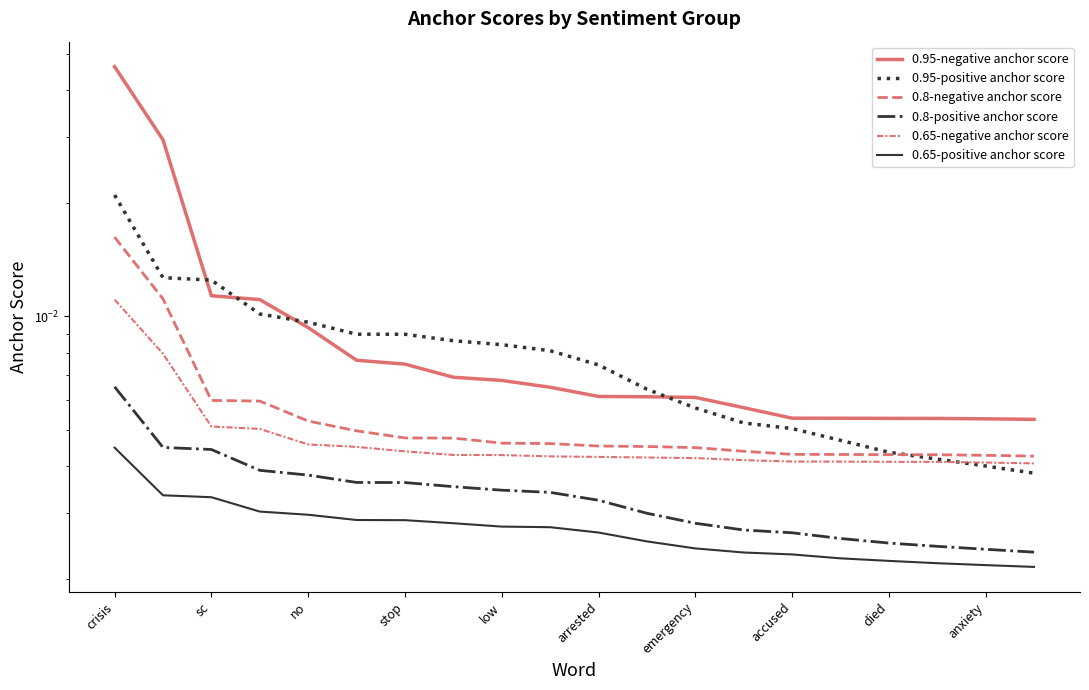

True or false: 0.95-negative anchor score and 0.8-positive anchor score cross at least once.

False